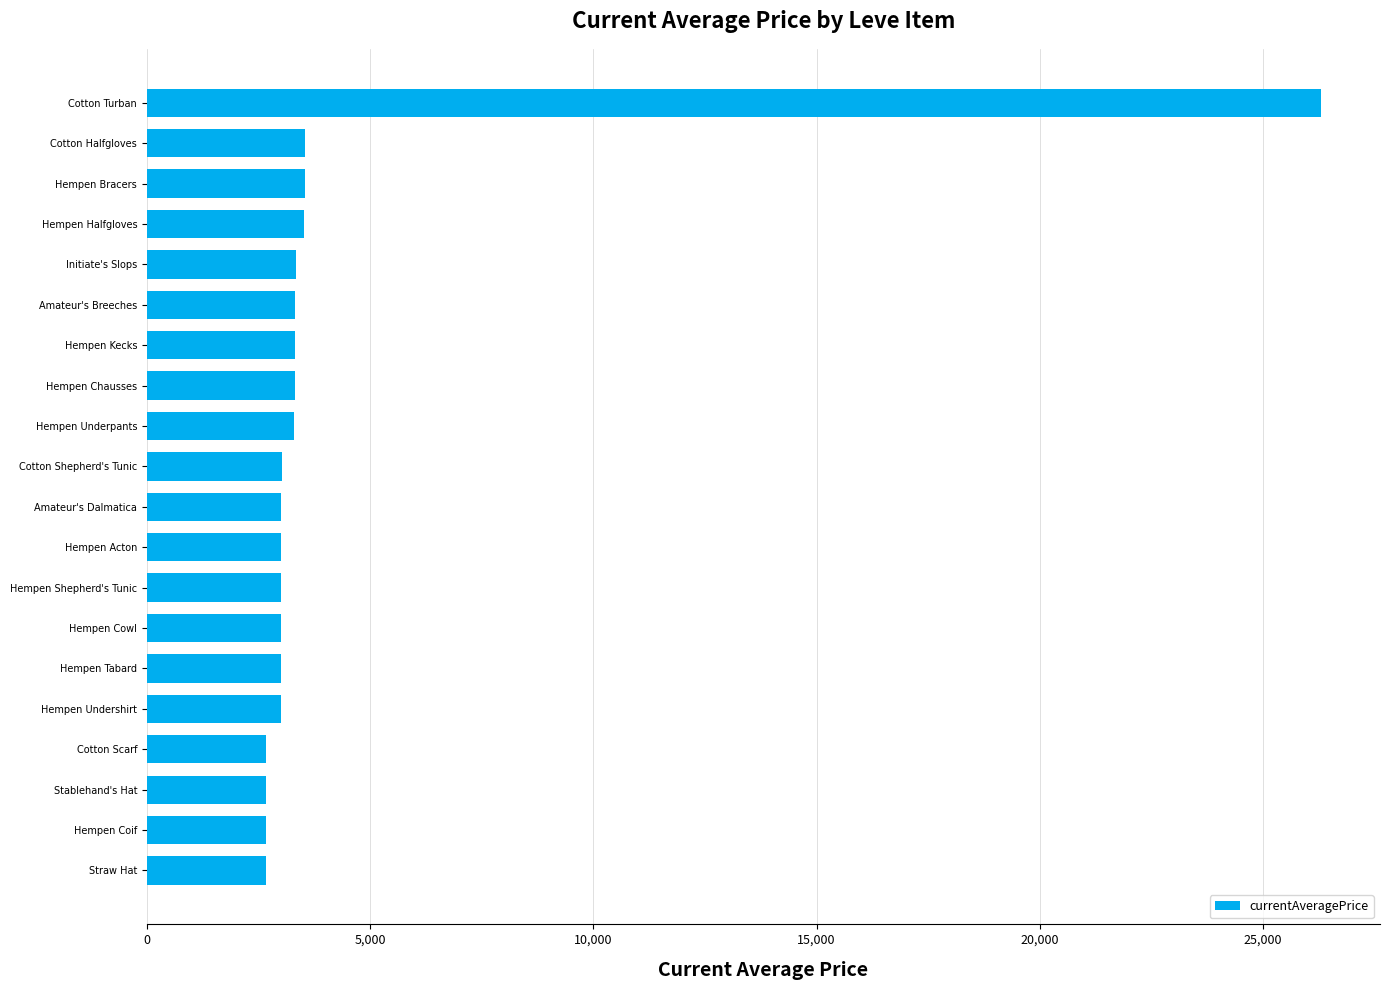

How many series are shown in this chart?

1